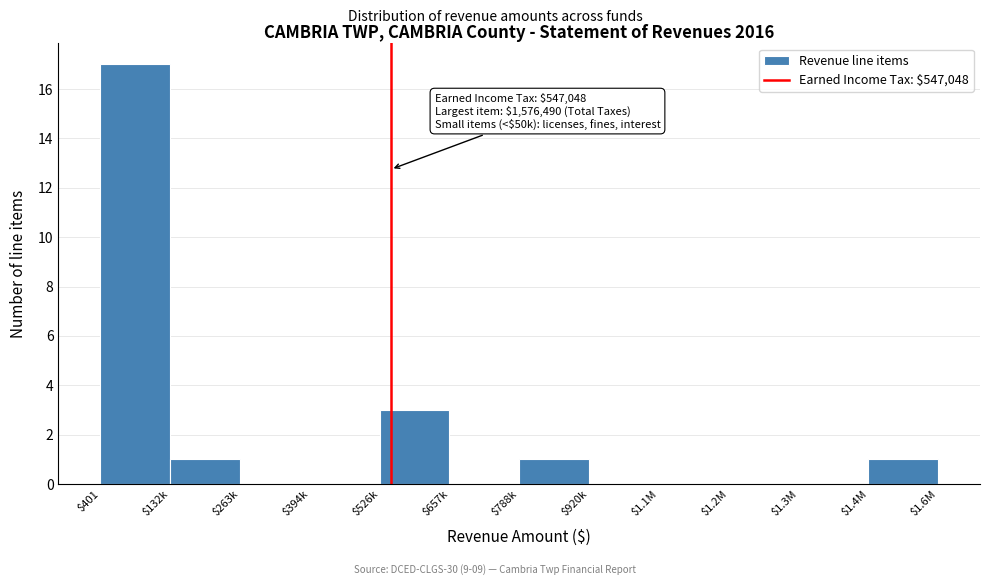

Is it true that the value at $1.4M is 2?

False